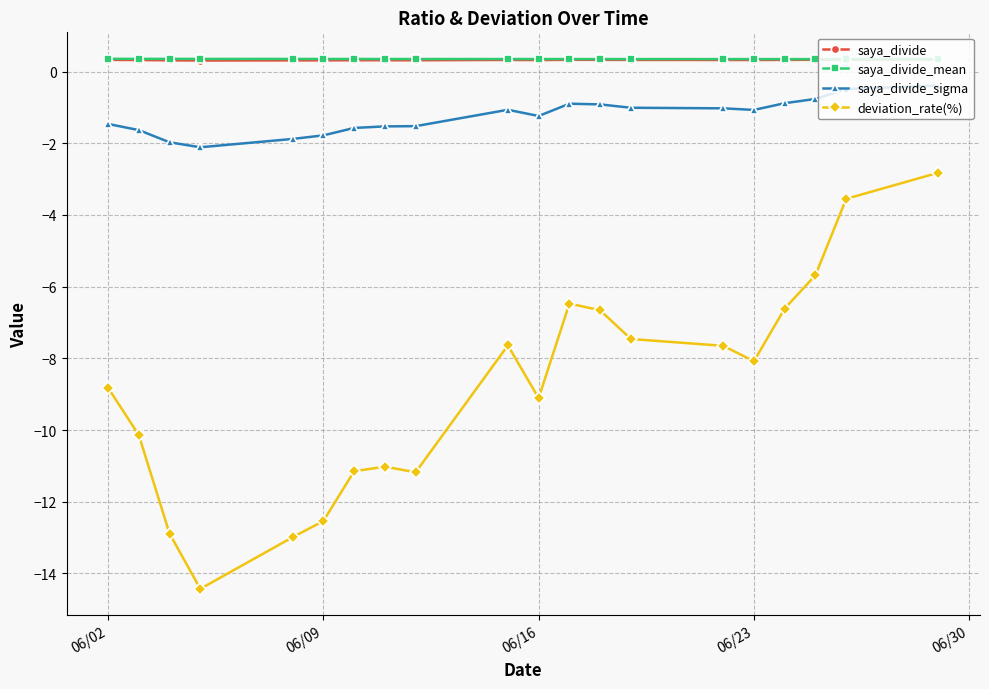

True or false: deviation_rate(%) and saya_divide_mean cross at least once.

False